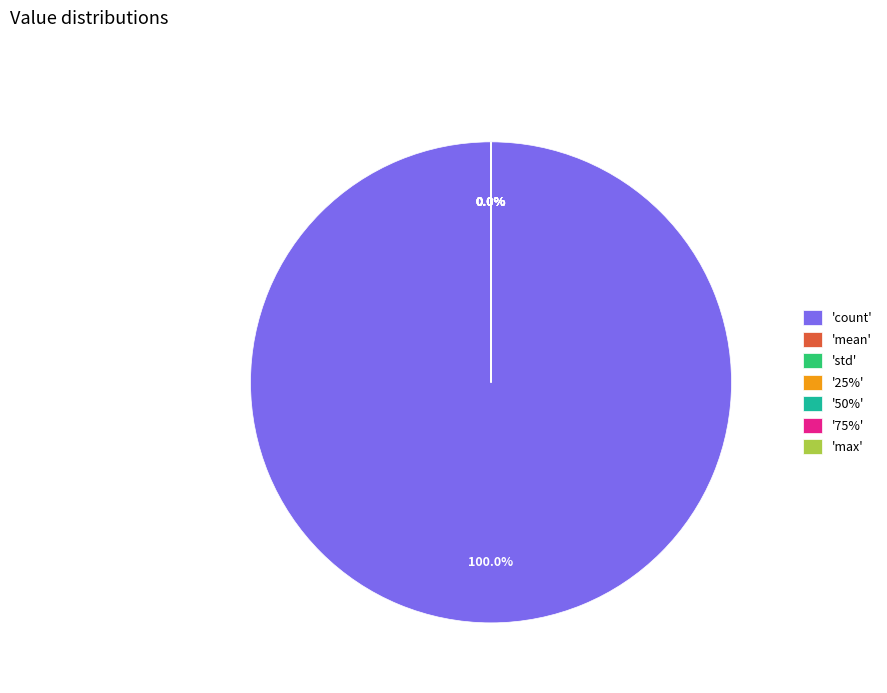

What is the largest slice in the pie chart?

count